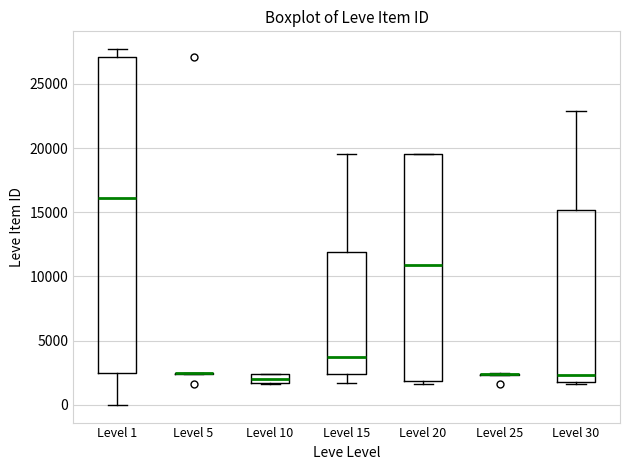

Which box is the tallest, from its lower edge to its upper edge?

Level 1